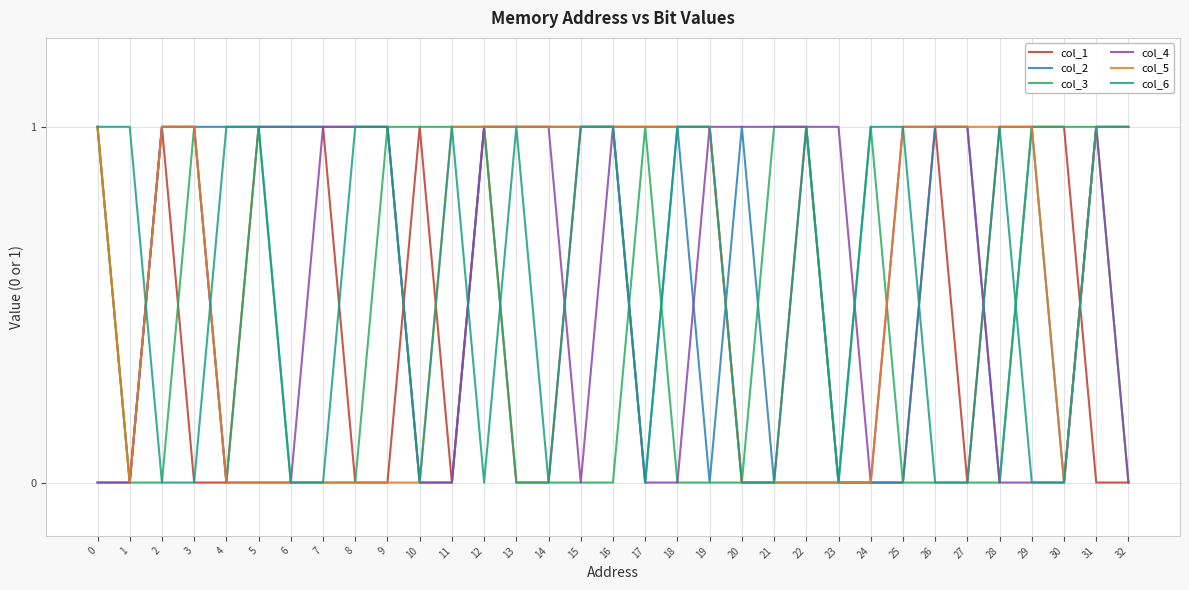

Is it true that col_4 equals 1 at 23?

True